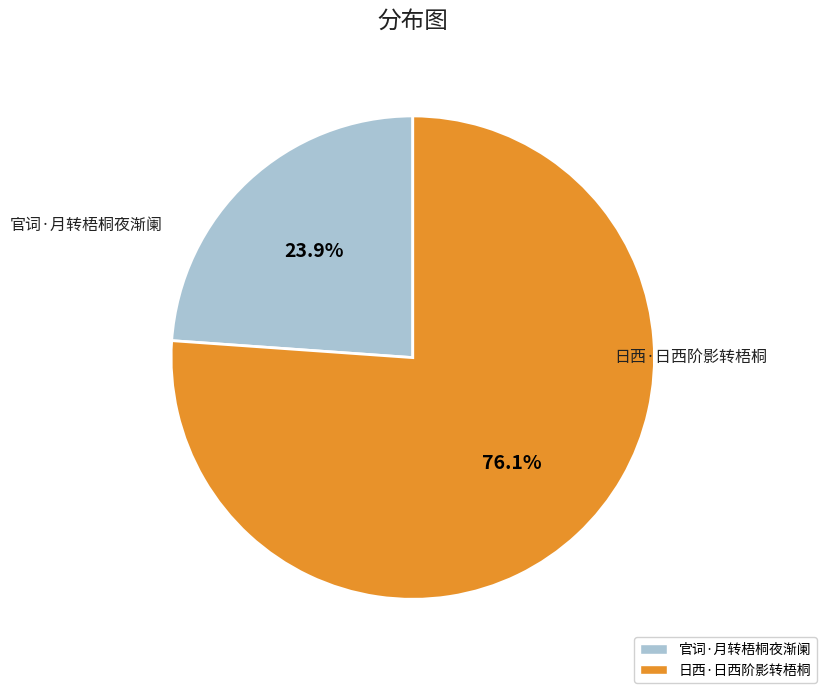

To the nearest percent, what portion does 官词·月转梧桐夜渐阑 represent?

24%